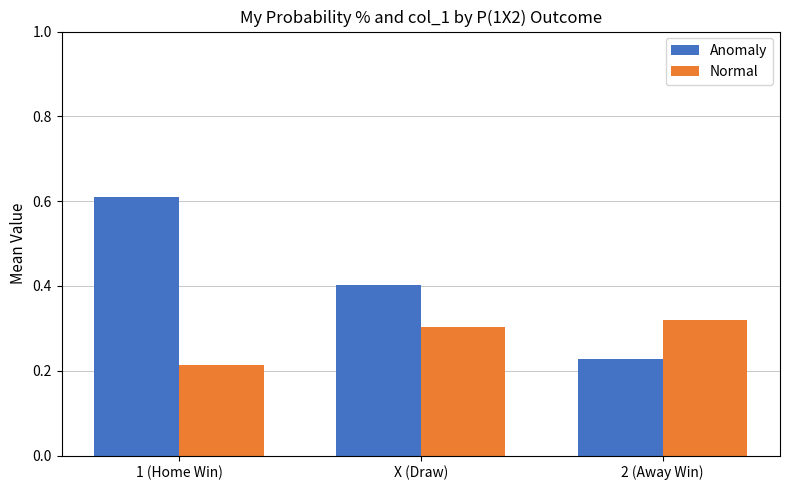

What is the label of the 2nd bar from the right?

X (Draw)